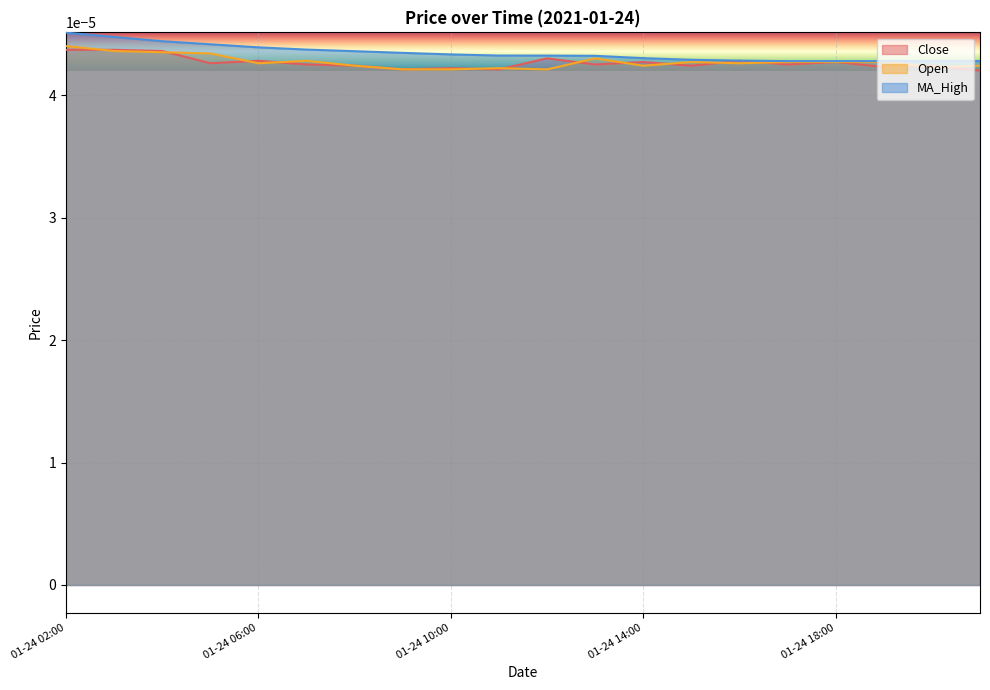

How many lines are shown in the chart?

3